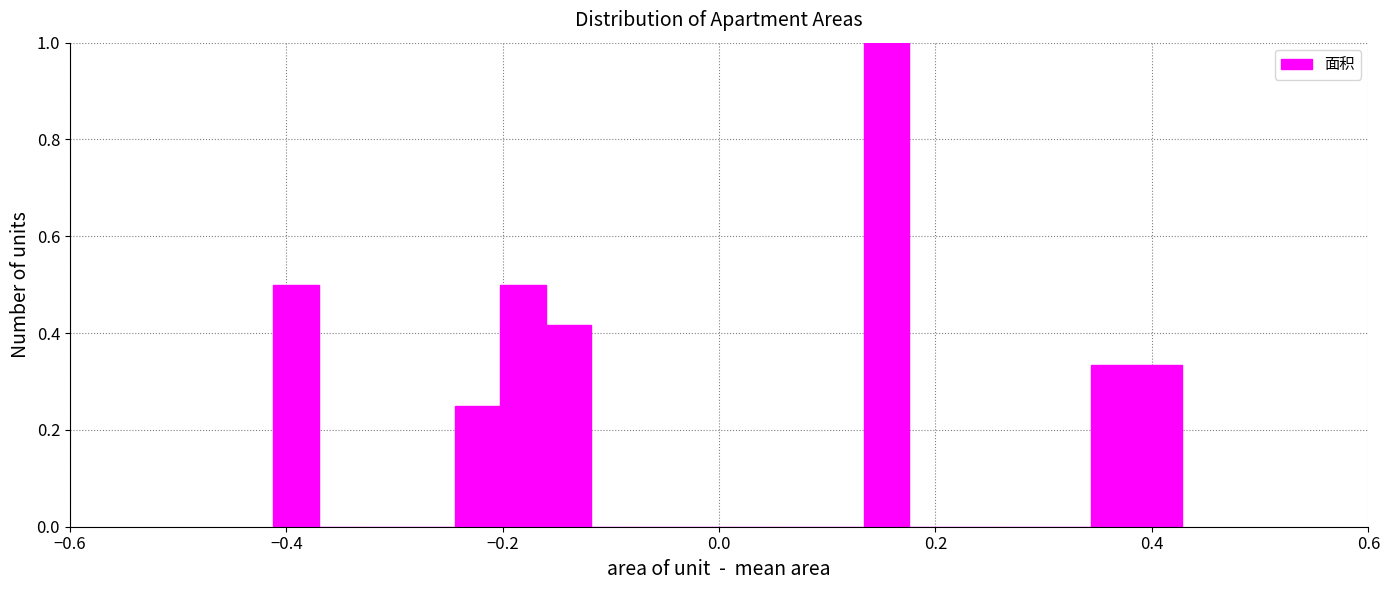

Read against the x-axis, roughly where is the centre of the tallest bar?

0.16